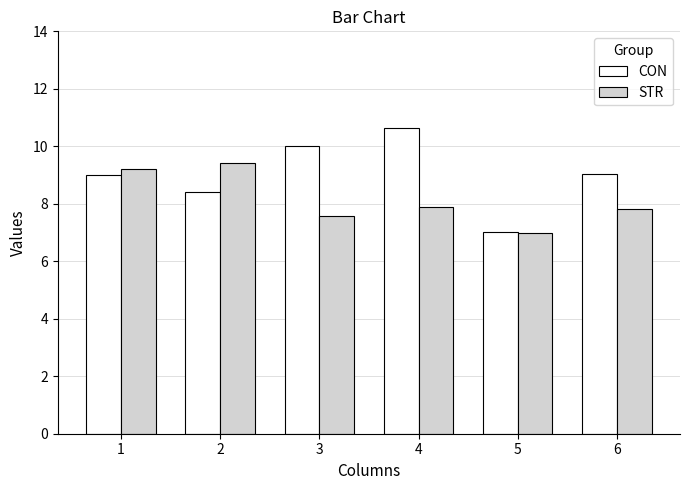

Which category has the highest value across all series?

4